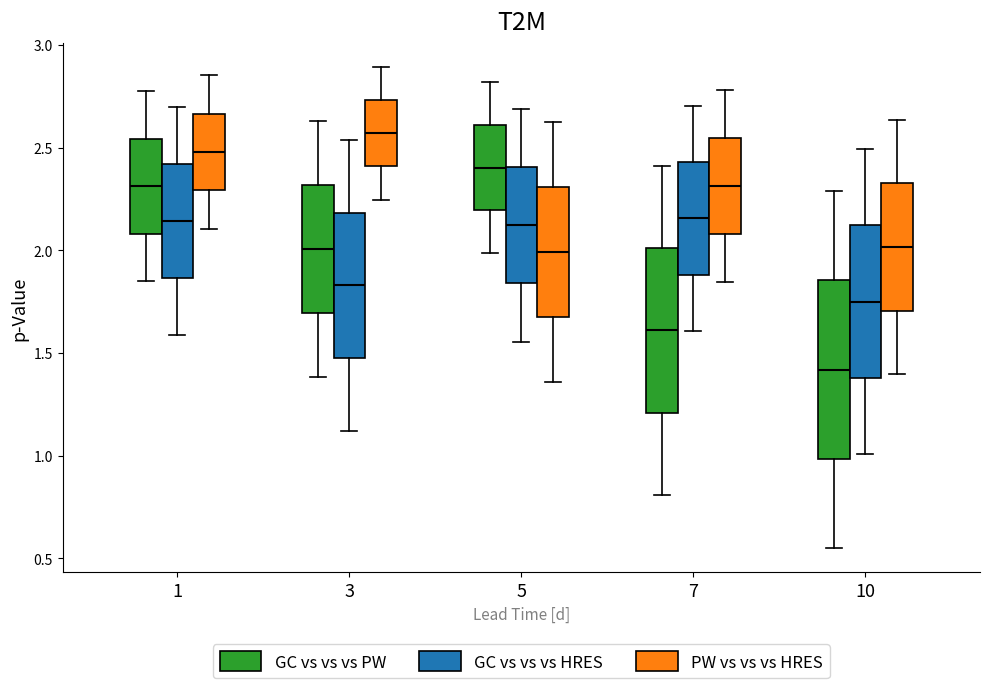

Where does the upper whisker of the box for 10 (GC vs vs vs PW) end on the y-axis? The values are not printed on the chart, so give them approximately, as read against the axis.

2.30